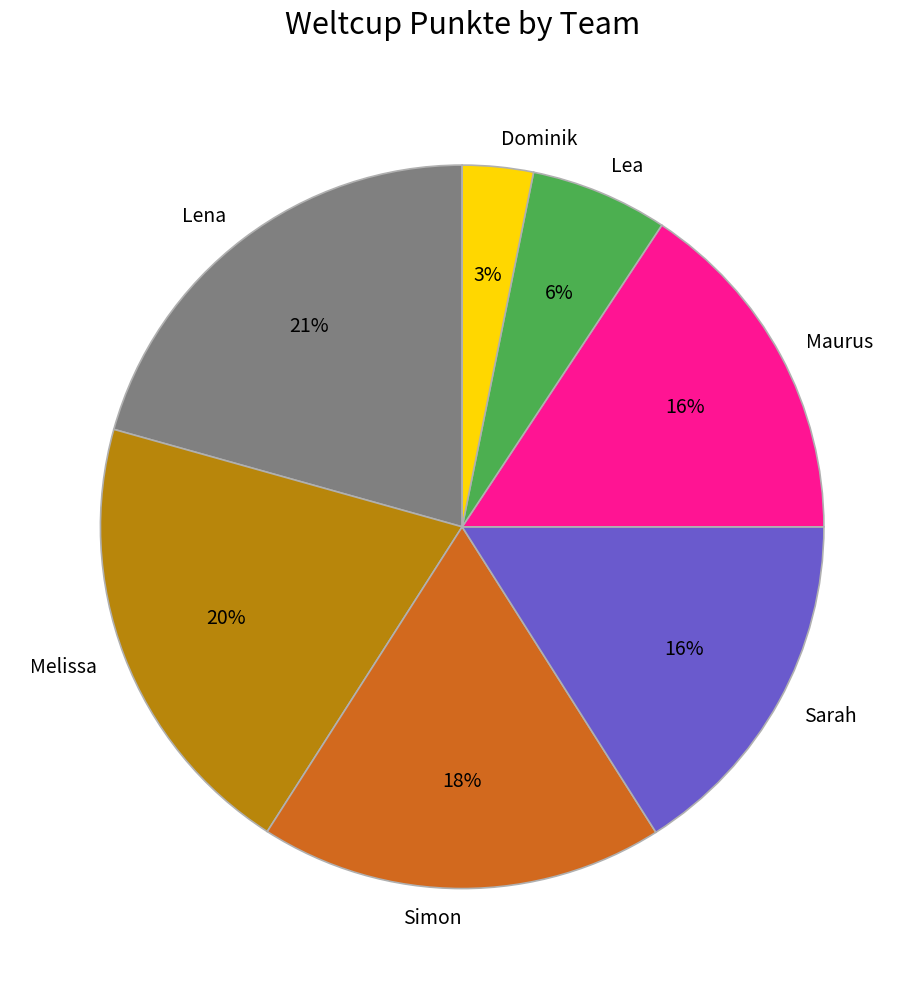

Which slice is the smallest?

Dominik